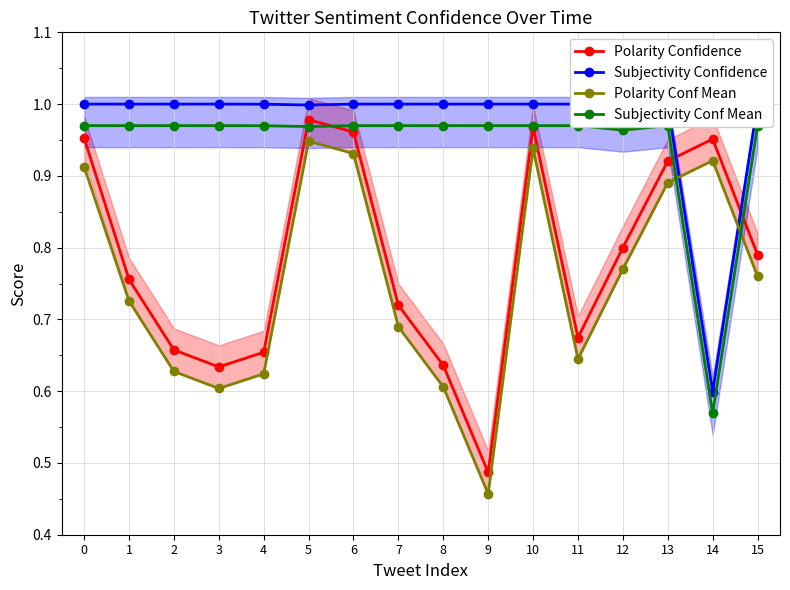

Reading left to right, what are all the values shown in this chart?

Polarity Confidence: 0=1.0	1=0.8	2=0.7	3=0.6	4=0.7	5=1.0	6=1.0	7=0.7	8=0.6	9=0.5	10=1.0	11=0.7	12=0.8	13=0.9	14=1.0	15=0.8
Subjectivity Confidence: 0=1.0	1=1.0	2=1.0	3=1.0	4=1.0	5=1.0	6=1.0	7=1.0	8=1.0	9=1.0	10=1.0	11=1.0	12=1.0	13=1.0	14=0.6	15=1.0
Polarity Conf Mean: 0=0.9	1=0.7	2=0.6	3=0.6	4=0.6	5=0.9	6=0.9	7=0.7	8=0.6	9=0.5	10=0.9	11=0.6	12=0.8	13=0.9	14=0.9	15=0.8
Subjectivity Conf Mean: 0=1.0	1=1.0	2=1.0	3=1.0	4=1.0	5=1.0	6=1.0	7=1.0	8=1.0	9=1.0	10=1.0	11=1.0	12=1.0	13=1.0	14=0.6	15=1.0